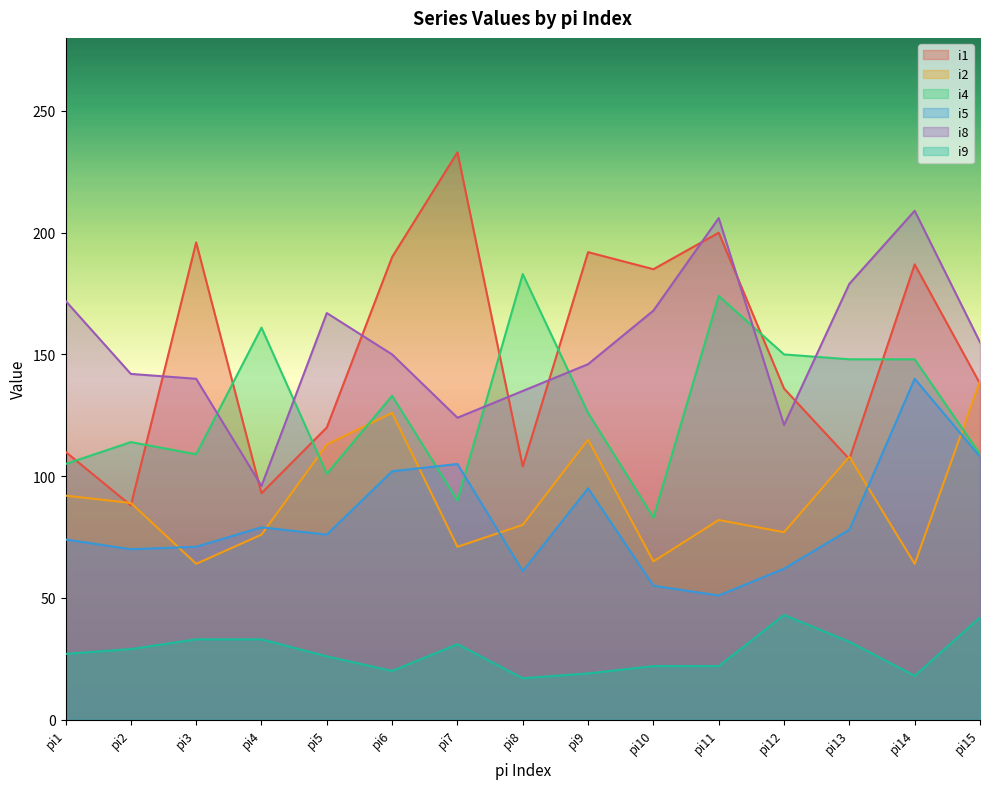

At which category does i9 reach its first local peak?

pi7